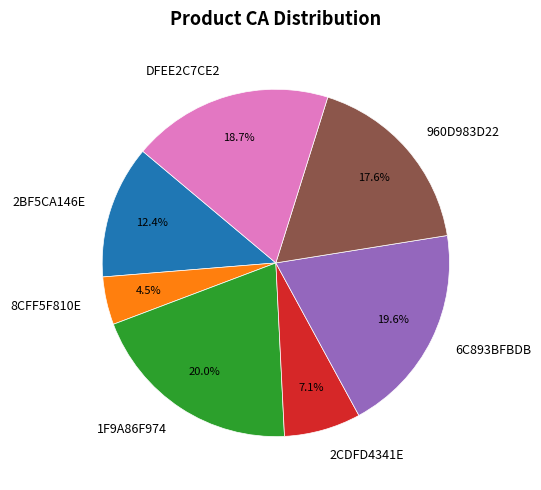

What portion of the pie excludes 960D983D22?

82.4%